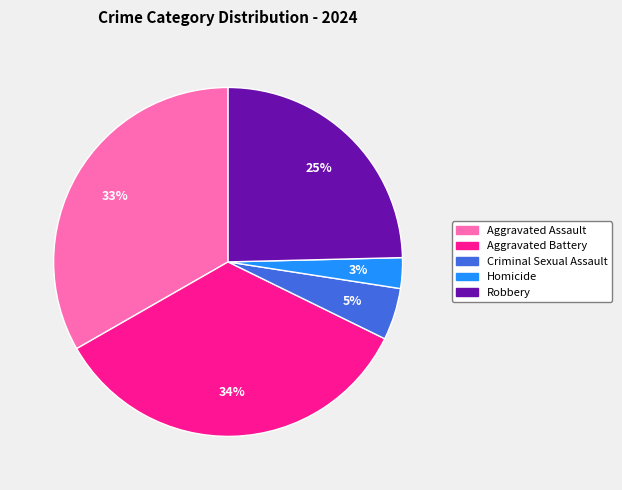

Does any single category account for the majority?

No